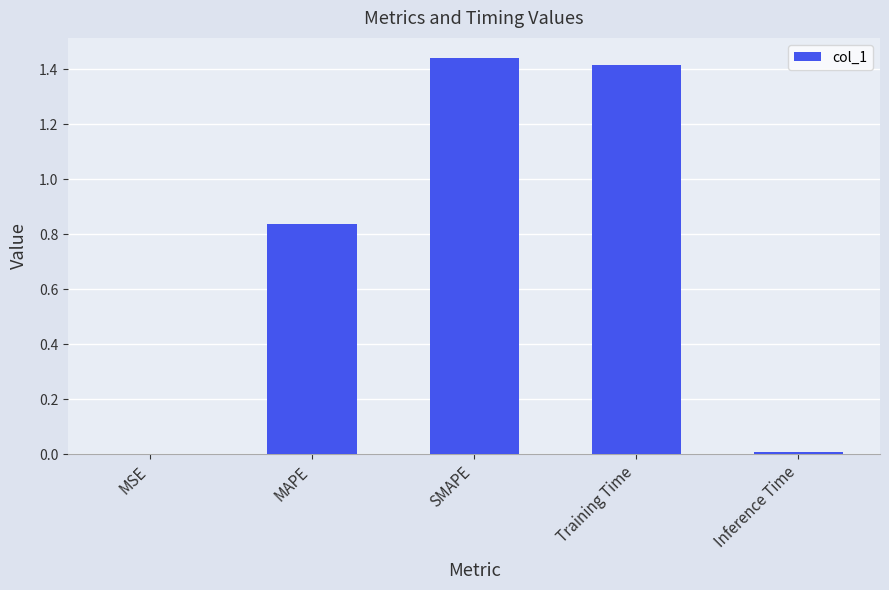

What is the ratio of the value at Training Time to the value at SMAPE?

1.0